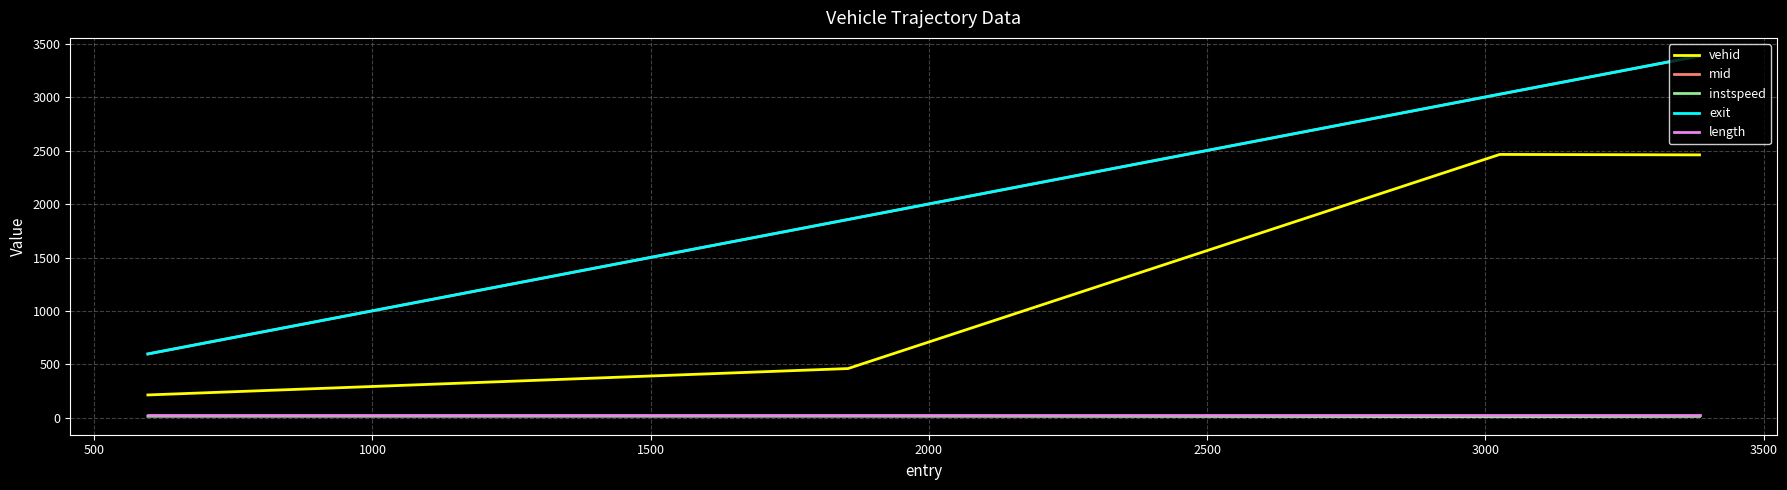

True or false: instspeed and mid cross at least once.

False